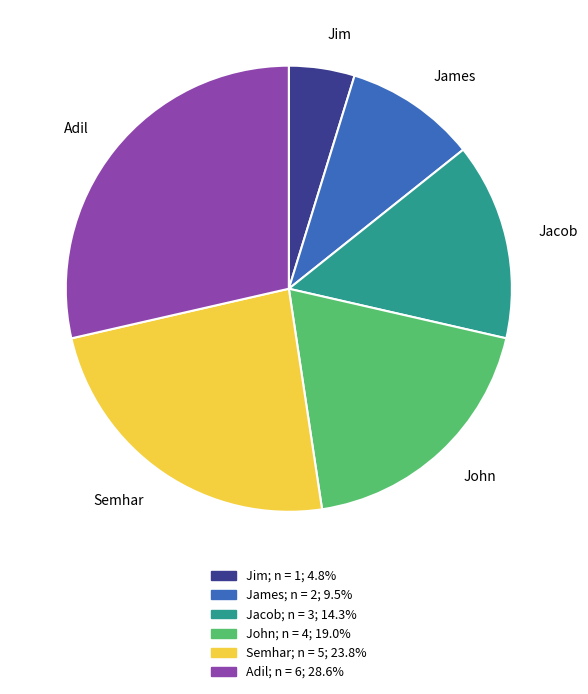

What is the largest slice in the pie chart?

Adil